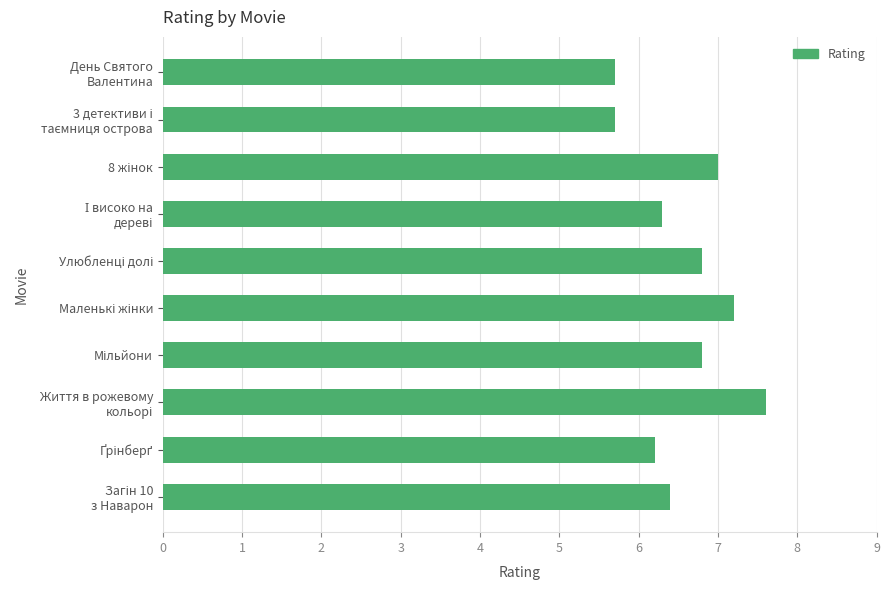

What is the value of the 6th bar from the top?

7.2